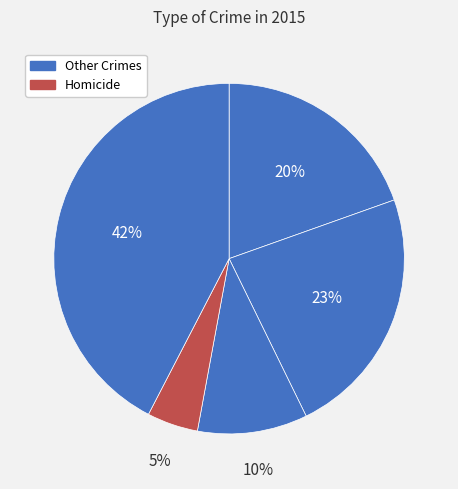

Is there any slice that represents more than half of the pie?

No